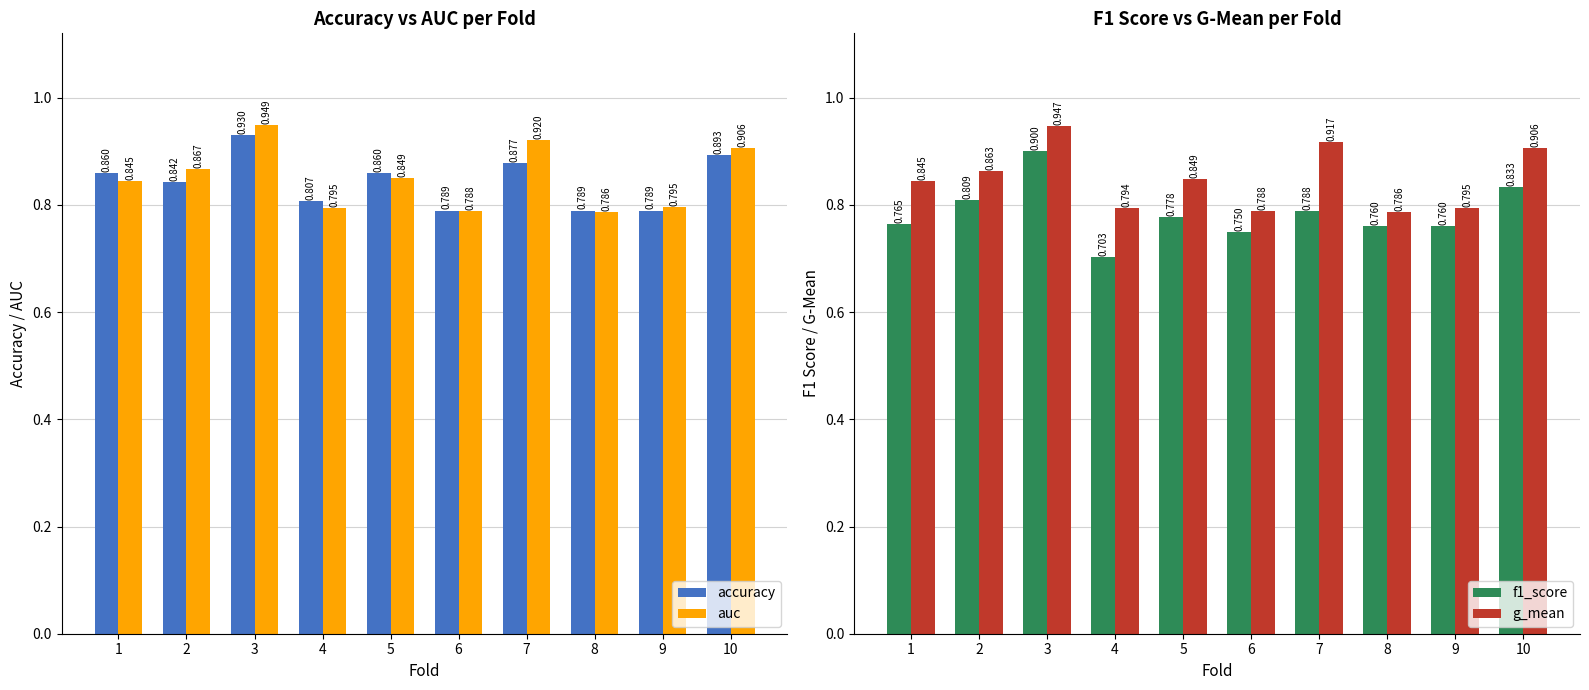

Reading left to right, transcribe all the data shown in this chart.

accuracy: 1=0.9	2=0.8	3=0.9	4=0.8	5=0.9	6=0.8	7=0.9	8=0.8	9=0.8	10=0.9
auc: 1=0.8	2=0.9	3=0.9	4=0.8	5=0.8	6=0.8	7=0.9	8=0.8	9=0.8	10=0.9
f1_score: 1=0.8	2=0.8	3=0.9	4=0.7	5=0.8	6=0.8	7=0.8	8=0.8	9=0.8	10=0.8
g_mean: 1=0.8	2=0.9	3=0.9	4=0.8	5=0.8	6=0.8	7=0.9	8=0.8	9=0.8	10=0.9